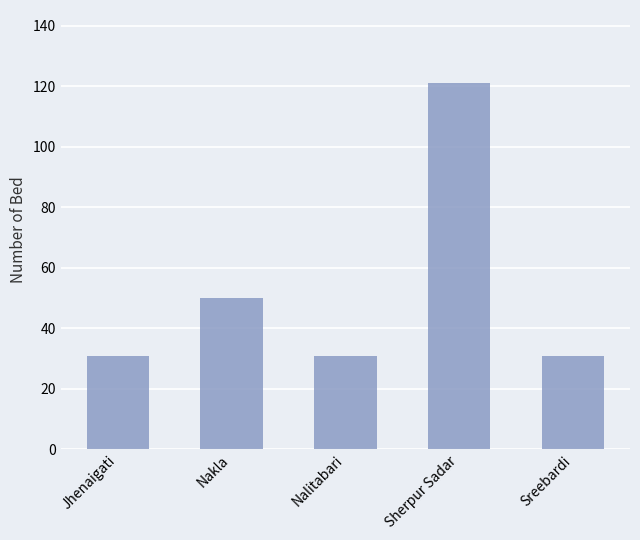

How many bars are there in total?

5